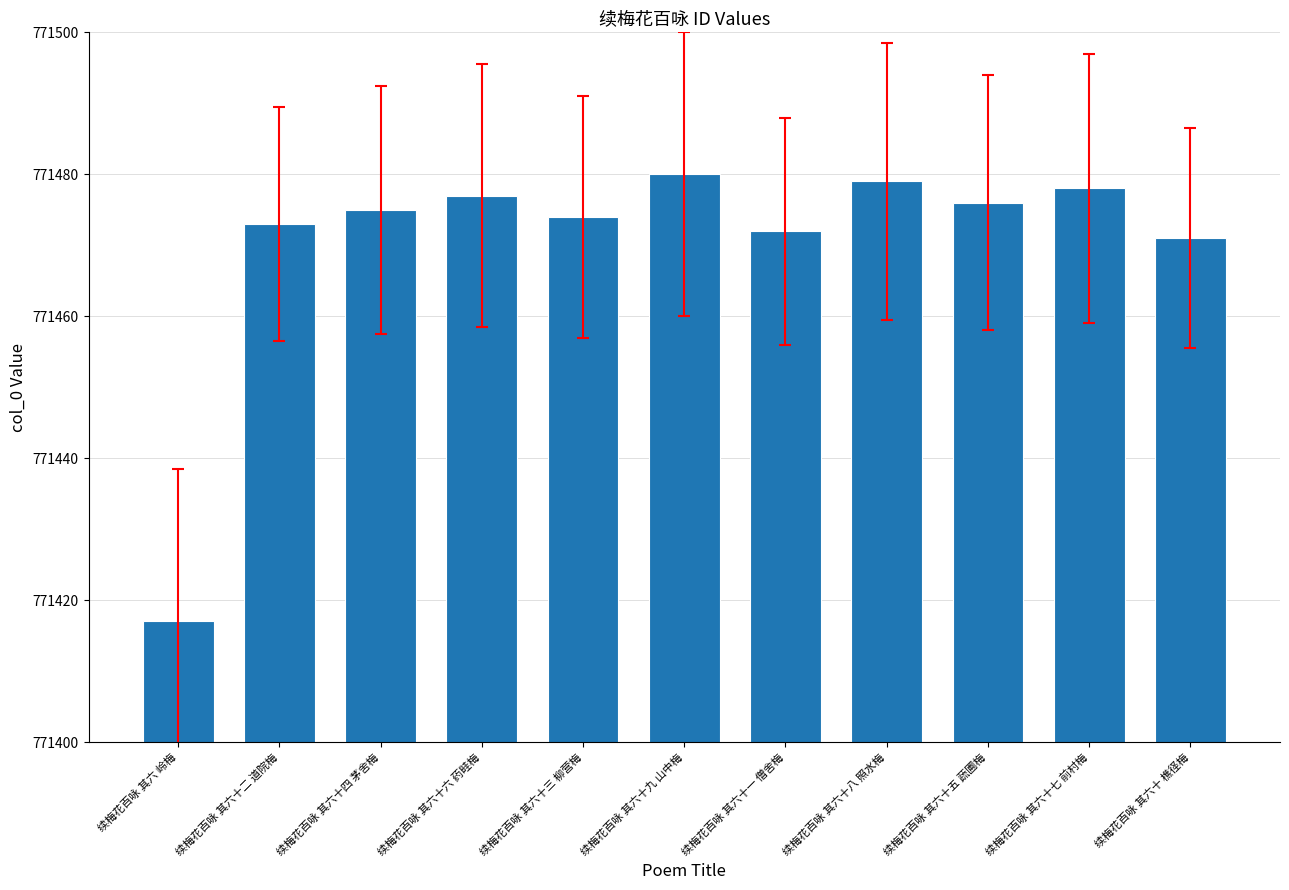

List the labels in order of value, smallest first.

续梅花百咏 其六 岭梅, 续梅花百咏 其六十 樵径梅, 续梅花百咏 其六十一 僧舍梅, 续梅花百咏 其六十二 道院梅, 续梅花百咏 其六十三 柳营梅, 续梅花百咏 其六十四 茅舍梅, 续梅花百咏 其六十五 蔬圃梅, 续梅花百咏 其六十六 药畦梅, 续梅花百咏 其六十七 前村梅, 续梅花百咏 其六十八 照水梅, 续梅花百咏 其六十九 山中梅